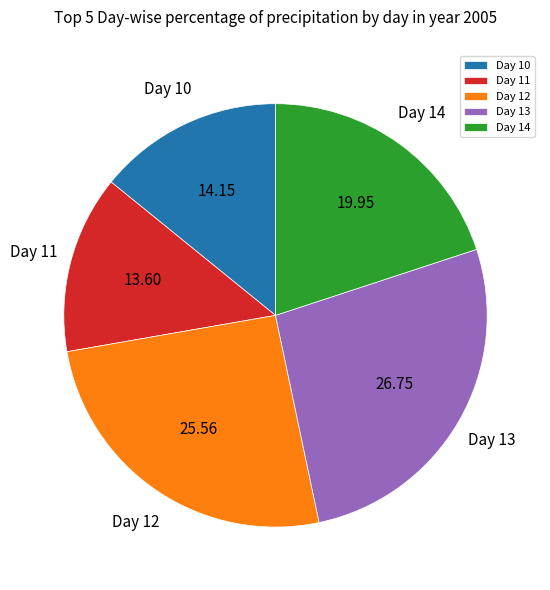

What is the largest slice in the pie chart?

Day 13